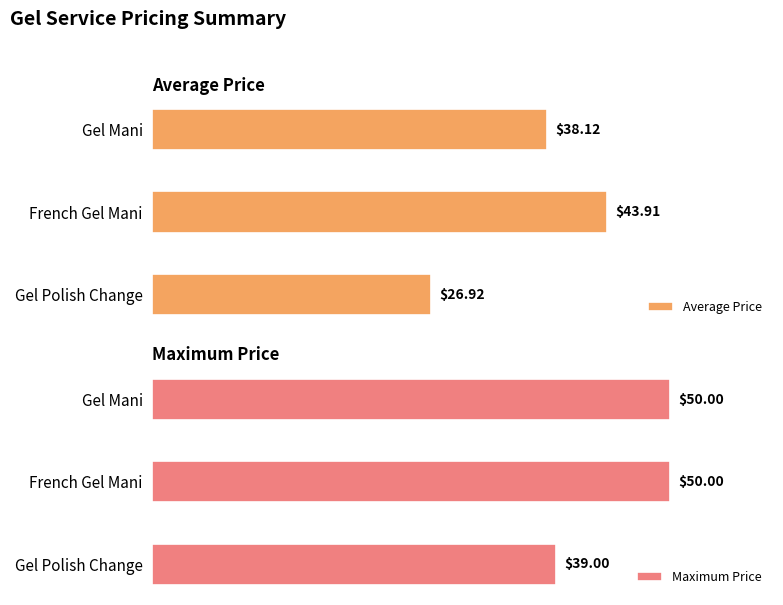

What is the difference between the maximum and minimum values in the Maximum Price series?

11.0